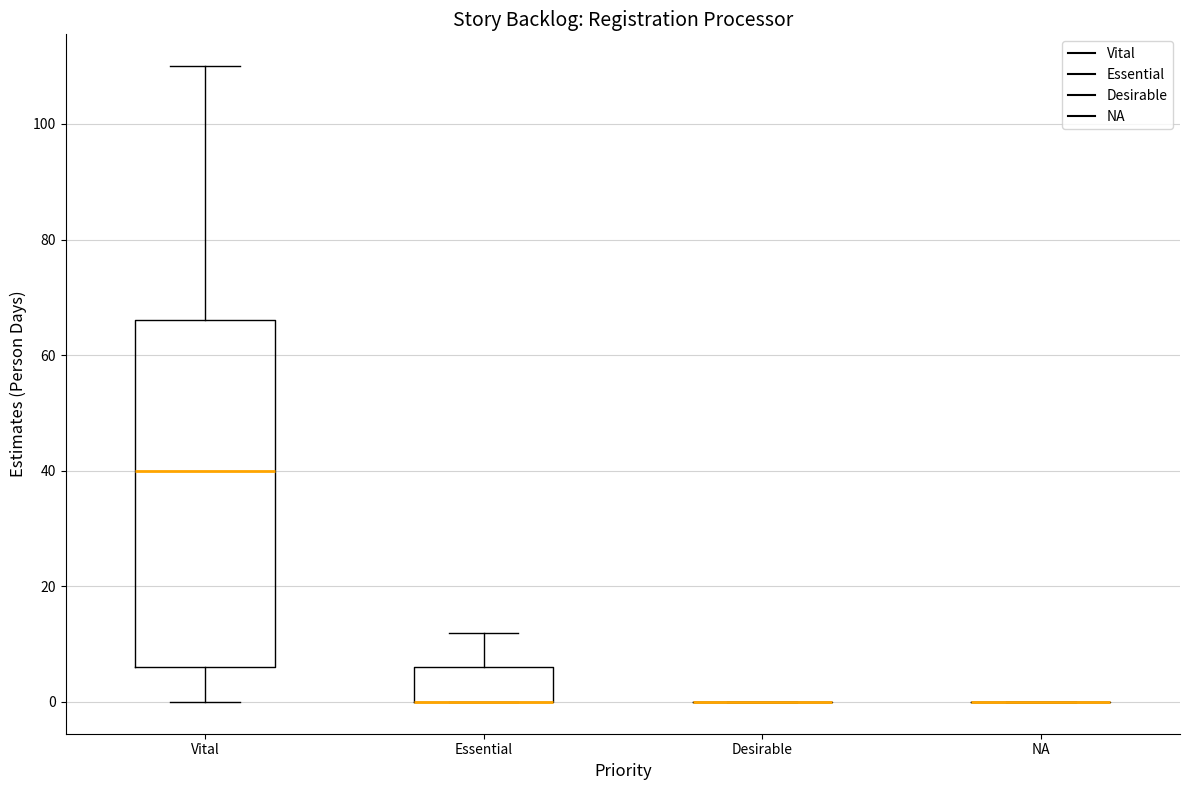

Where does the upper whisker of the box for Essential end on the y-axis? The values are not printed on the chart, so give them approximately, as read against the axis.

12